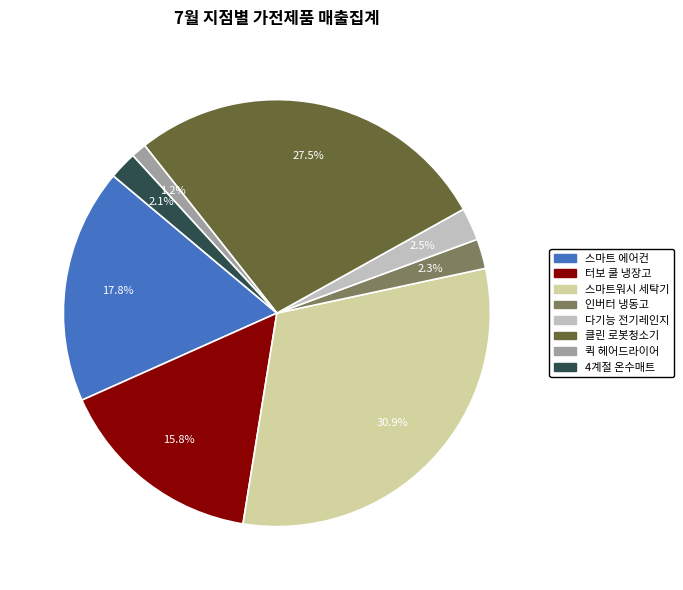

To the nearest percent, what is the combined percentage of 다기능 전기레인지 and 스마트워시 세탁기?

33%